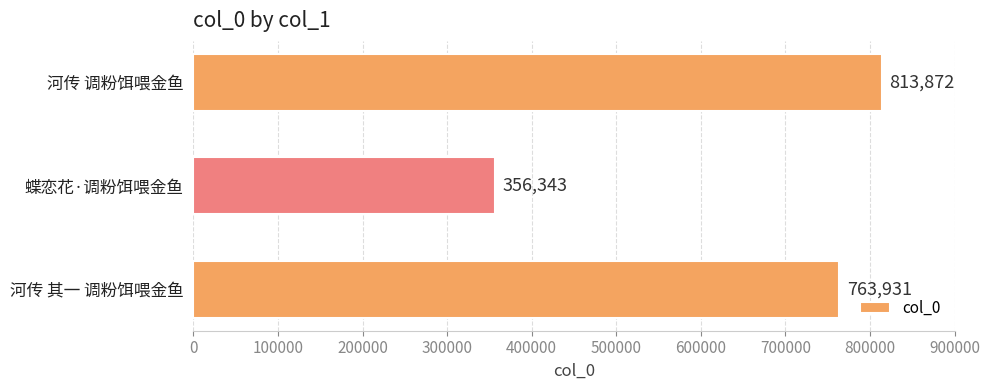

Are the bars horizontal?

Yes